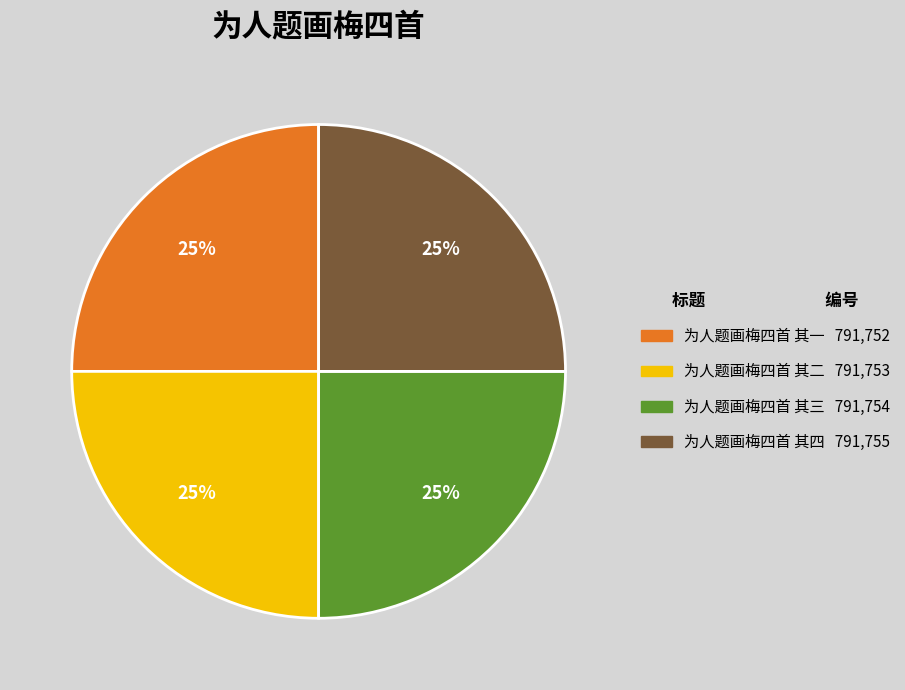

To the nearest percent, what percentage of the pie is 为人题画梅四首 其二?

25%